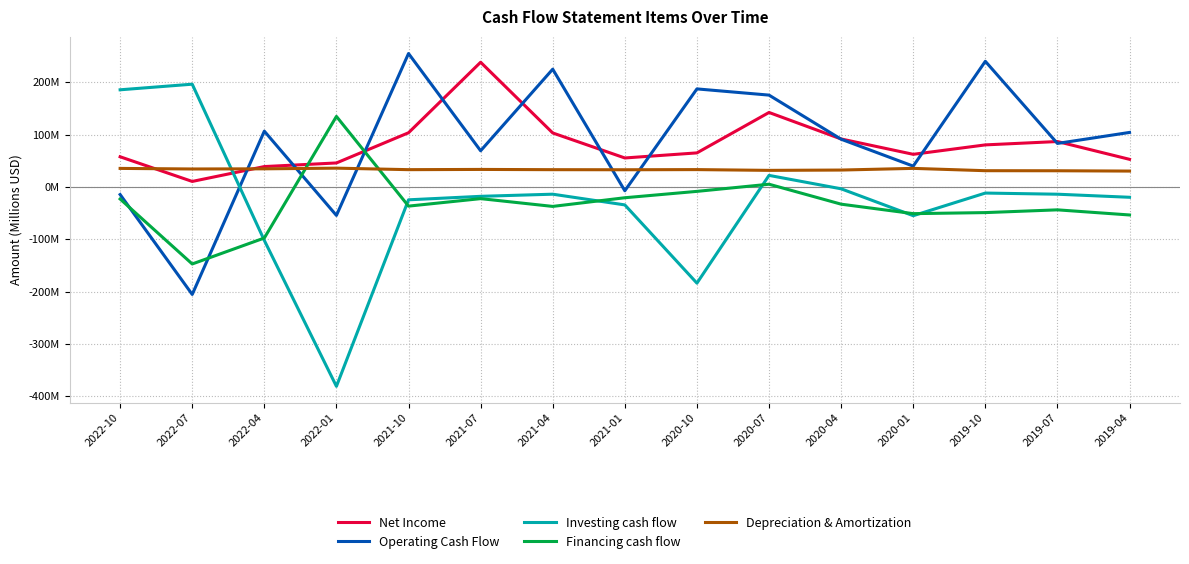

What is the total value across all series at 2019-04?

113.9